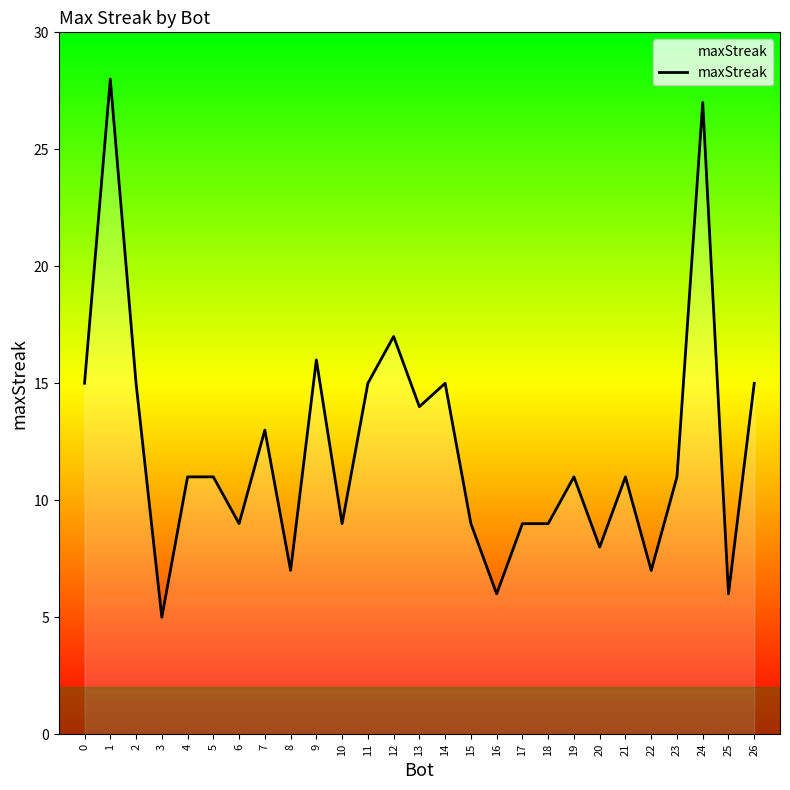

Is it true that the value at 21 is 11?

True